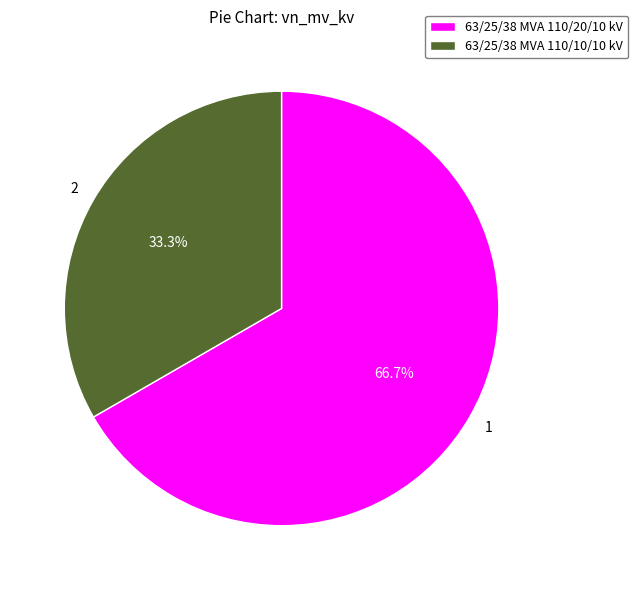

To the nearest percent, what portion does 63/25/38 MVA 110/20/10 kV represent?

67%